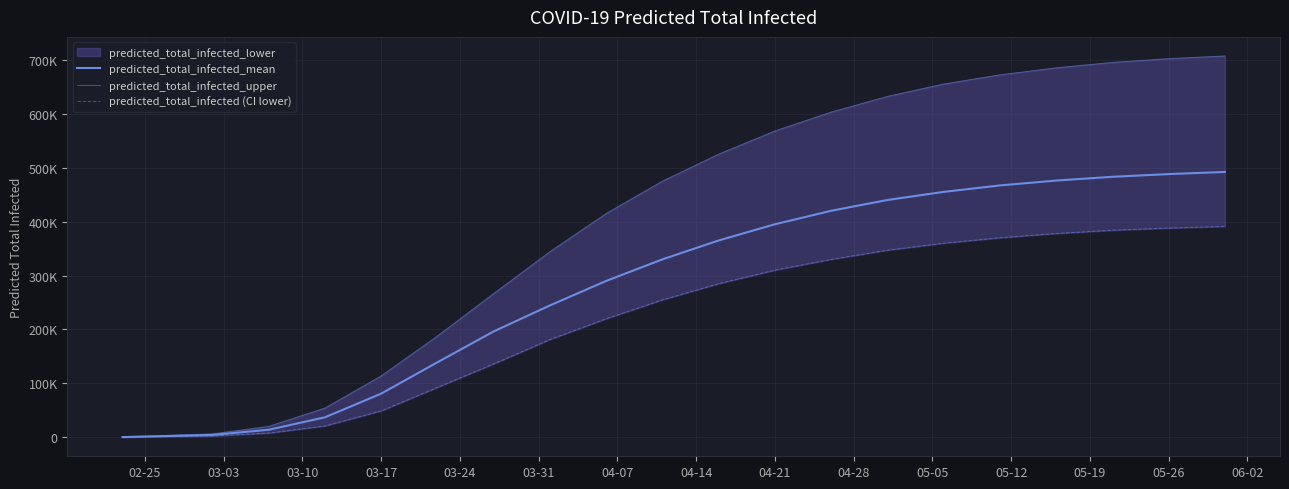

True or false: predicted_total_infected_mean has more than 0 points higher than both neighbors.

False